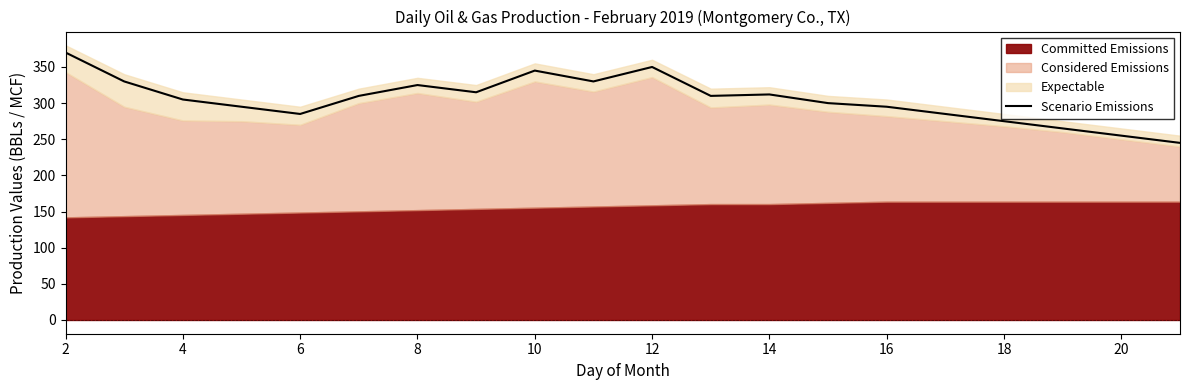

How many data points are less than 310?

10